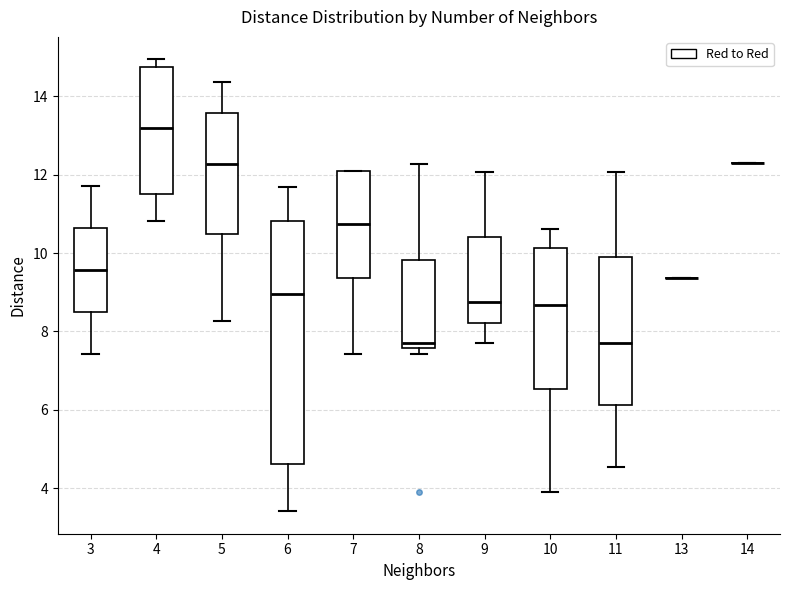

Comparing the boxes themselves (not the whiskers), which one is the tallest?

6